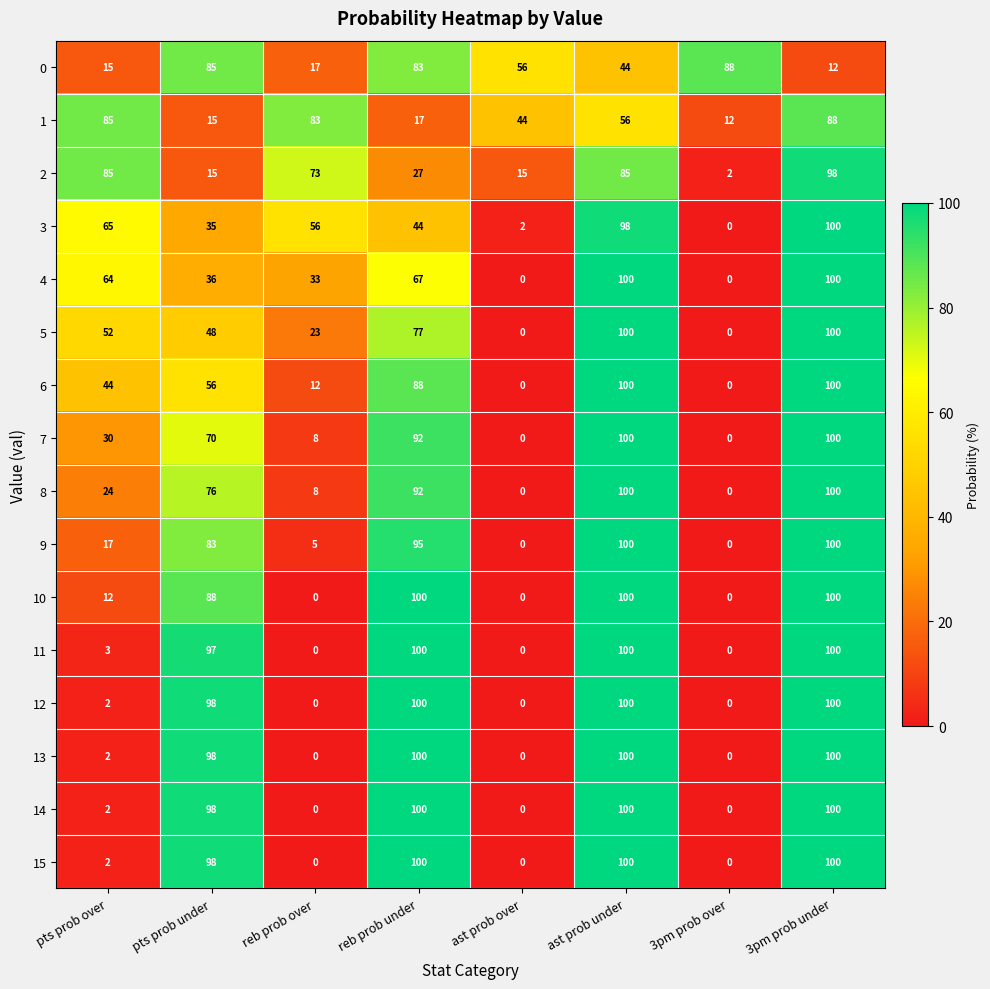

The 14 series shows 3 at pts prob over. True or false?

False